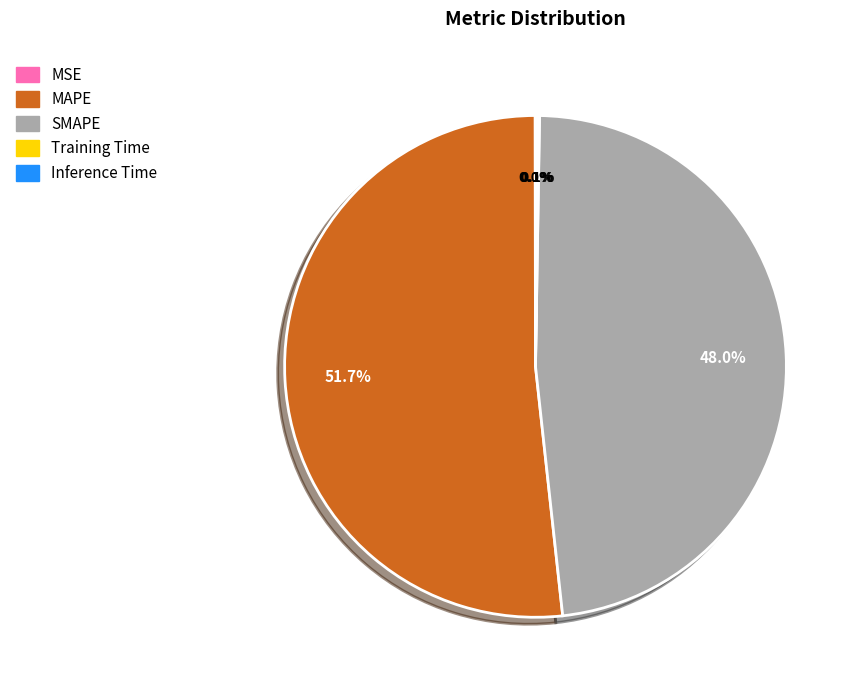

What portion of the pie excludes SMAPE?

52.0%